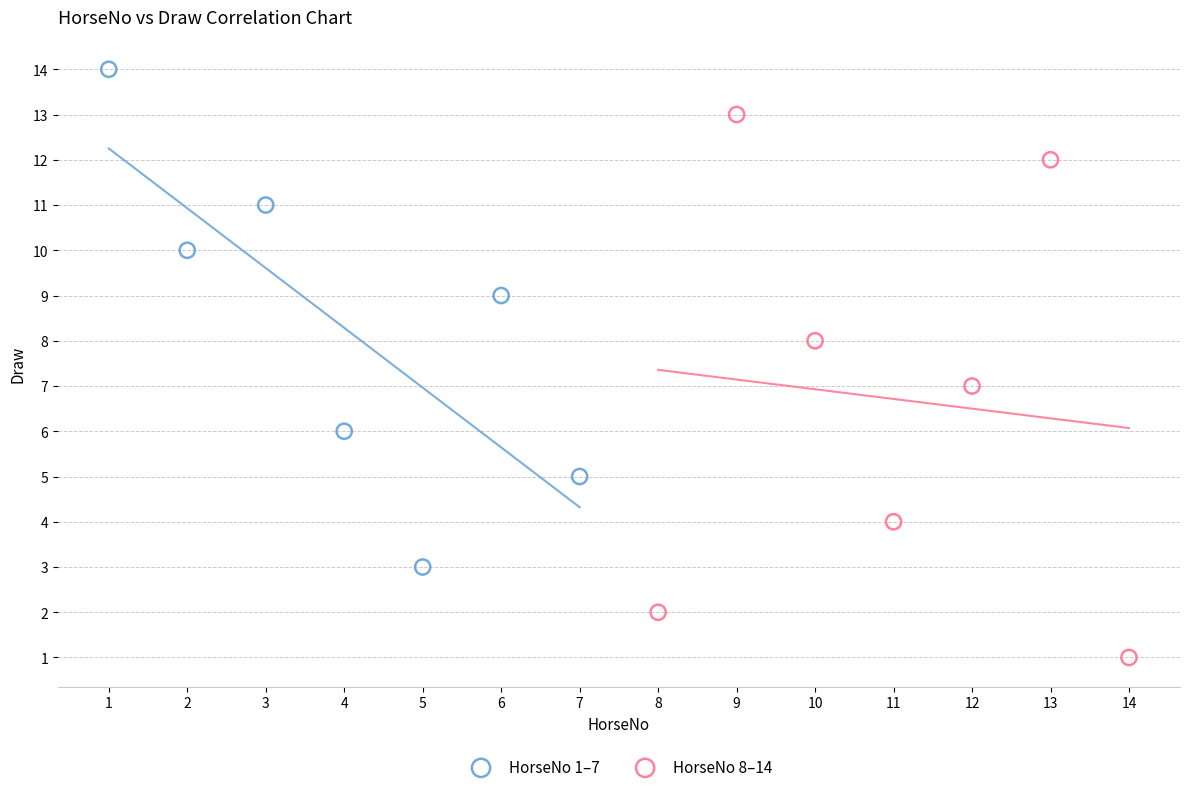

Which series reaches the maximum Y coordinate?

HorseNo 1–7